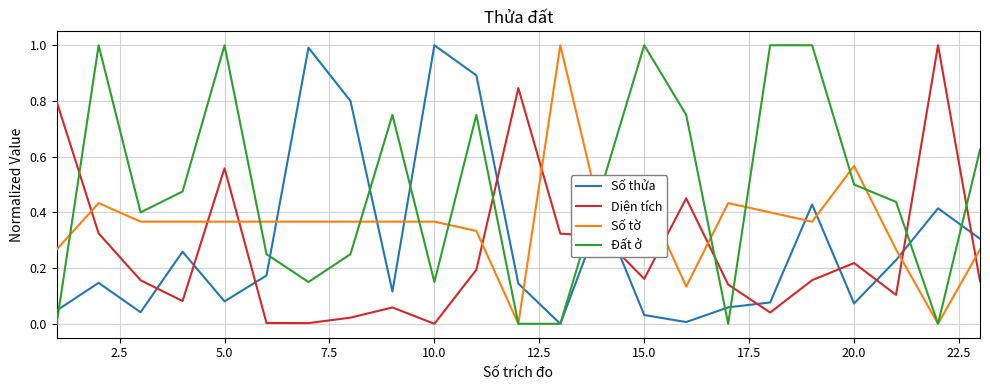

What is the sum of all Đất ở values?

11.0